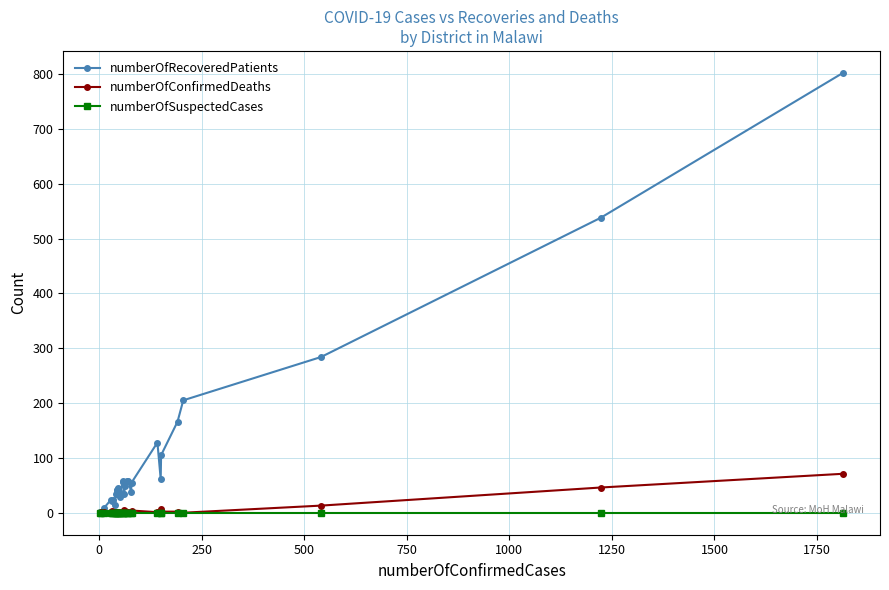

True or false: numberOfSuspectedCases and numberOfRecoveredPatients intersect in this chart.

False